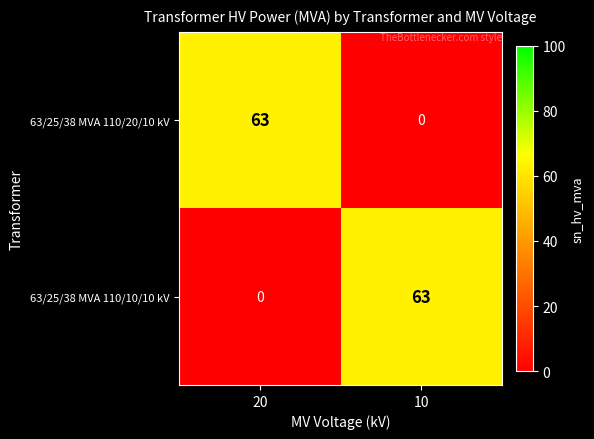

Rank the series at 20 from highest to lowest value.

63/25/38 MVA 110/20/10 kV, 63/25/38 MVA 110/10/10 kV